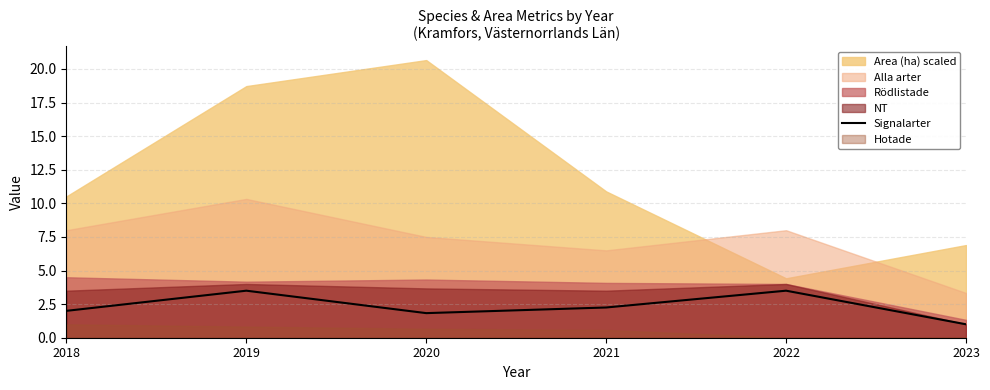

Count the values in the range 1 to 3.

4